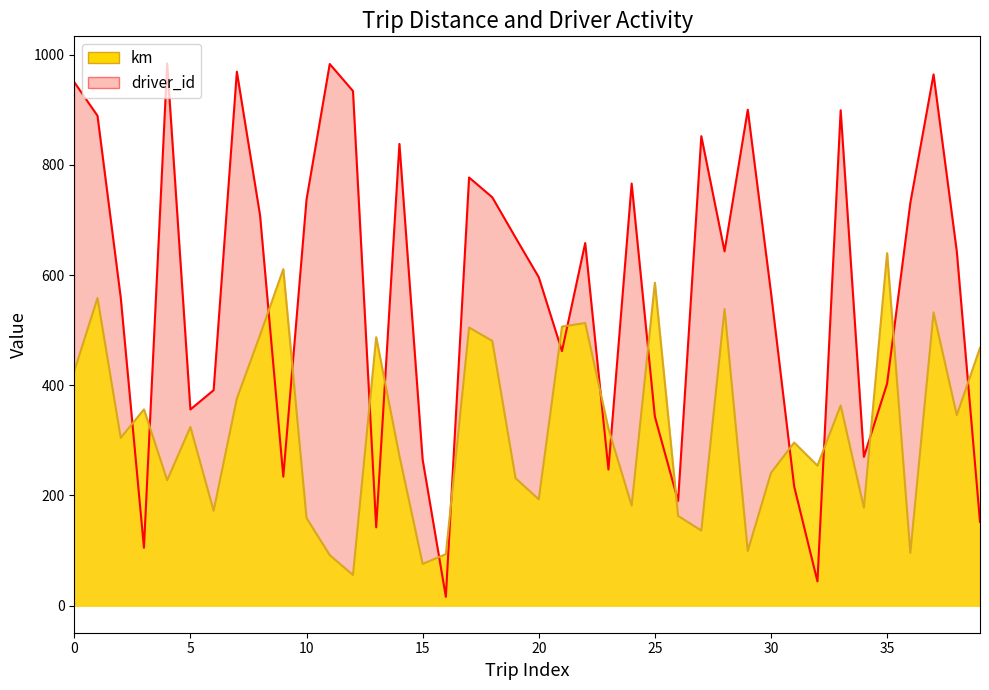

What is the sum of the driver_id values at 2015-02-12 and 2015-02-11?

1120.0